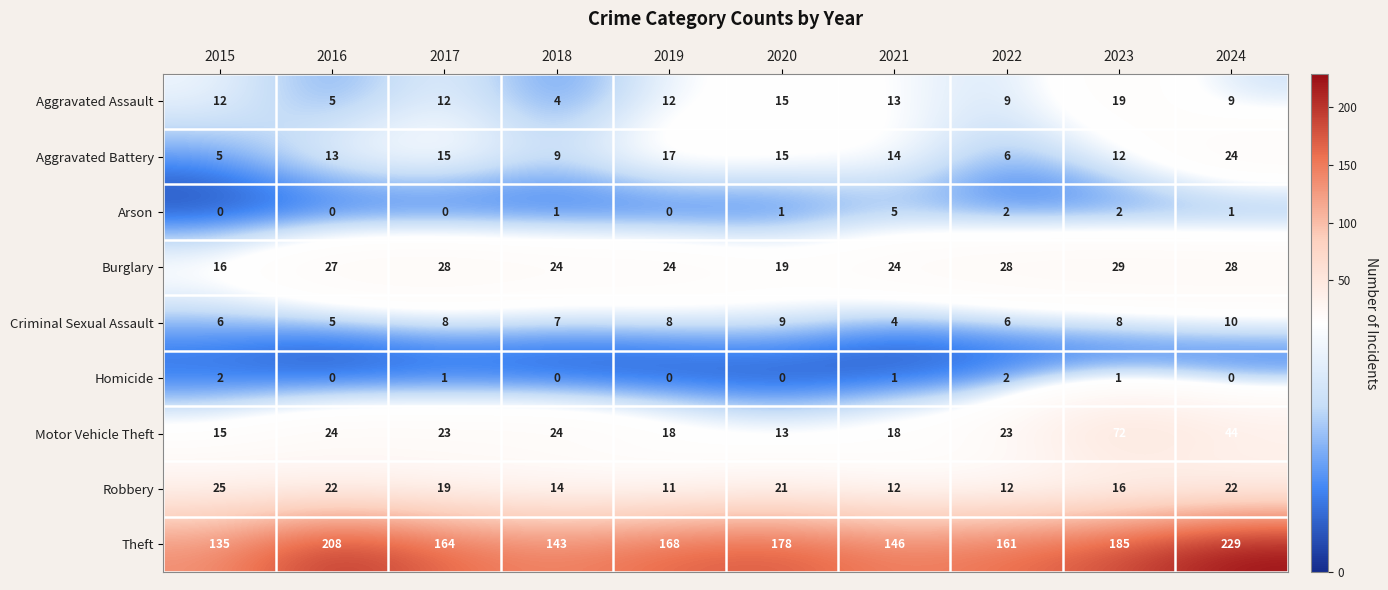

Is it true that Motor Vehicle Theft equals 13 at 2020?

True